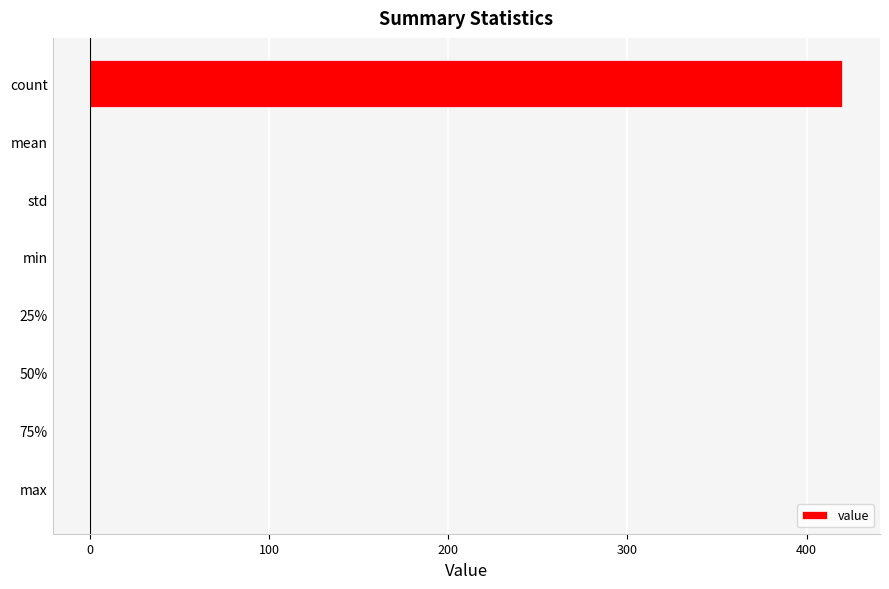

True or false: the data shows 0.0 at 25%.

True